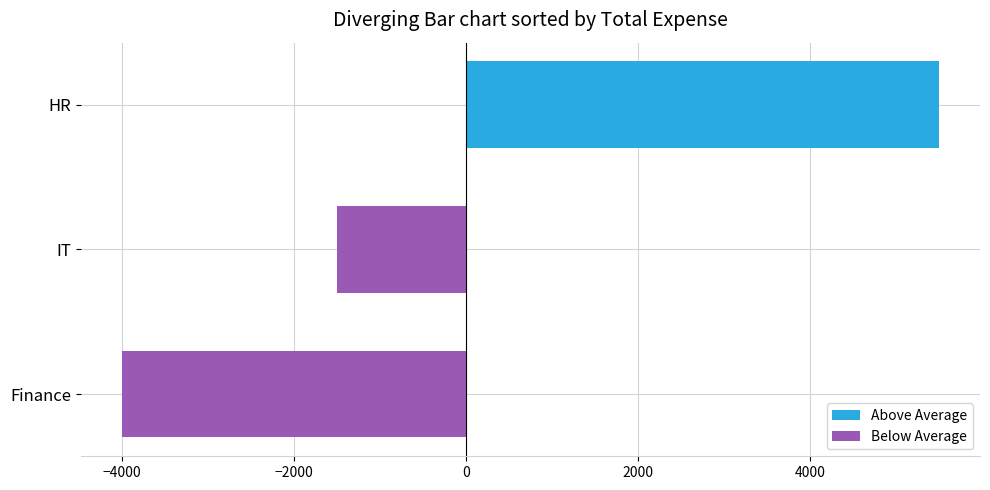

What is the smallest value displayed?

-4000